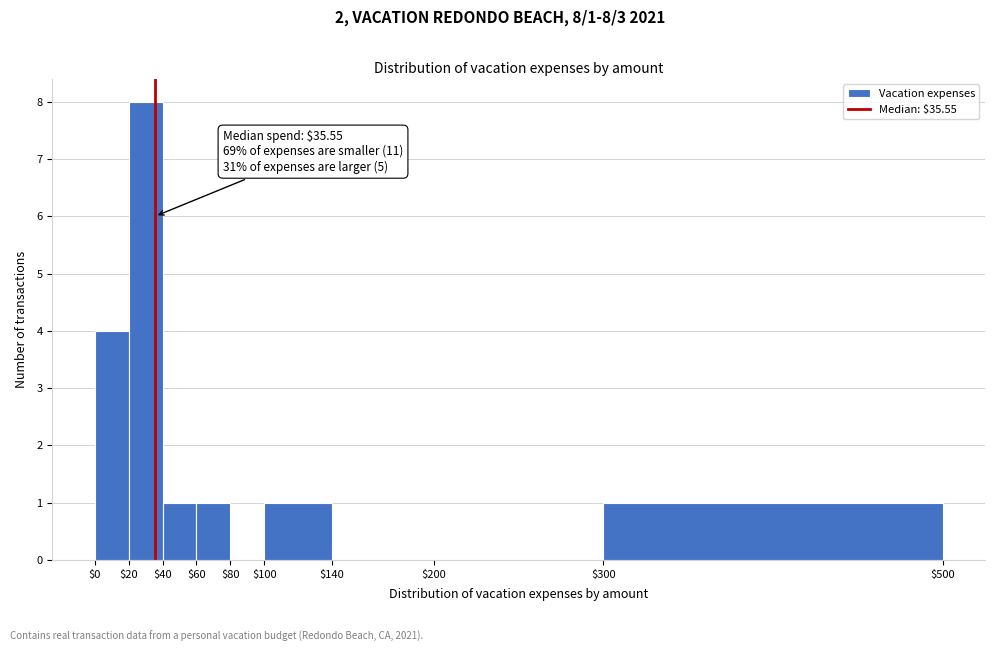

Over which range of the x-axis is the bar tallest?

$20 to $40